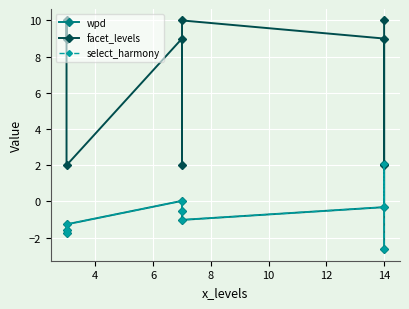

How many lines are shown in the chart?

3